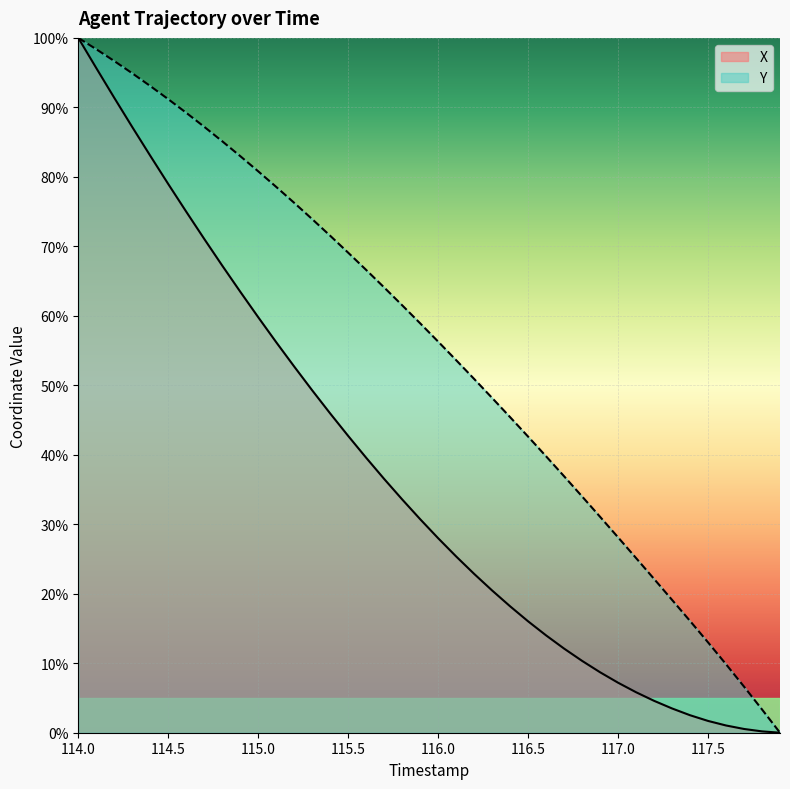

Is it true that X equals 68.6 at 115.5?

False